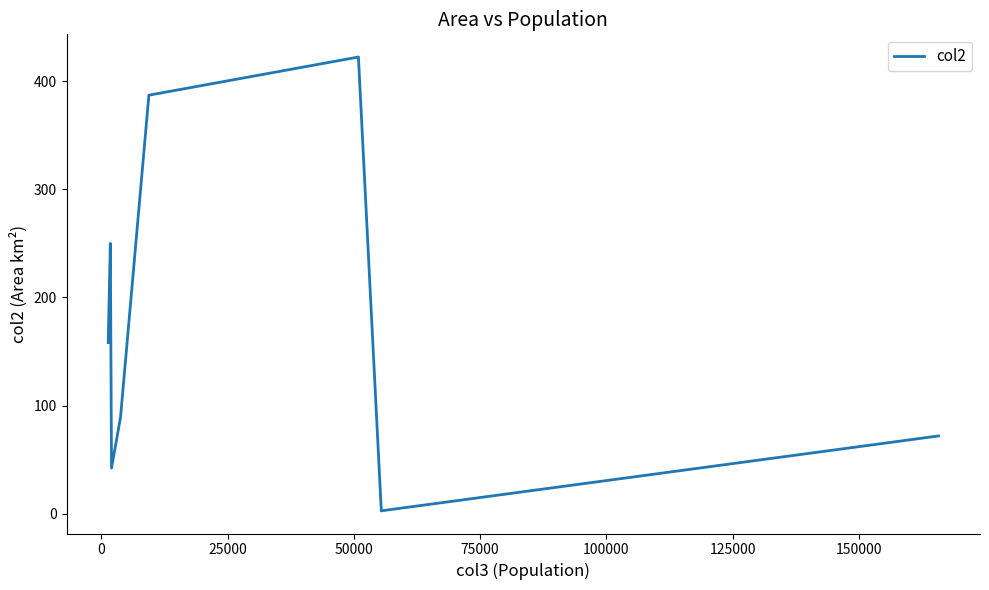

What is the greatest value displayed?

422.3